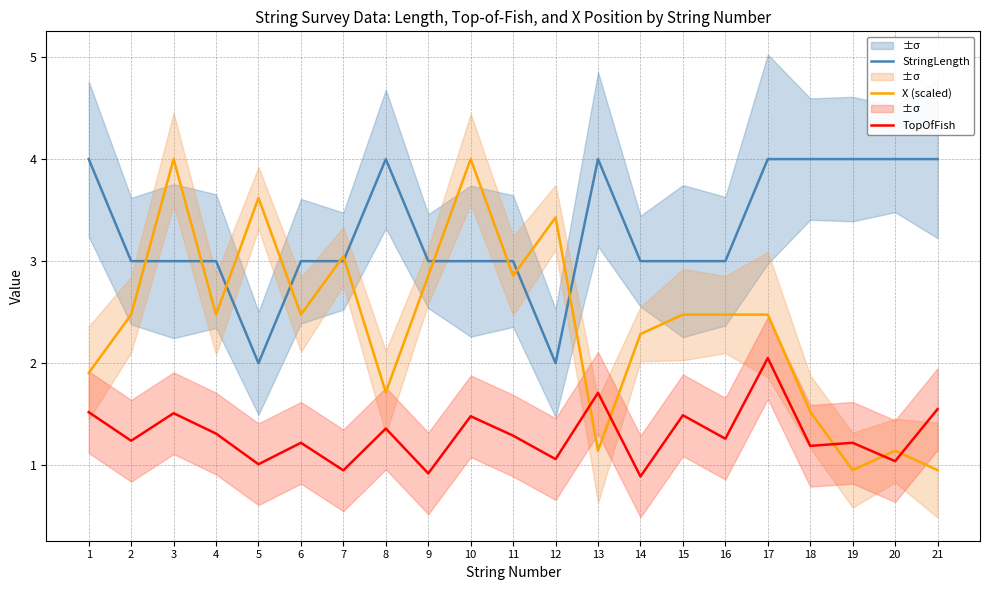

How many data points in X (scaled) are less than 2?

7